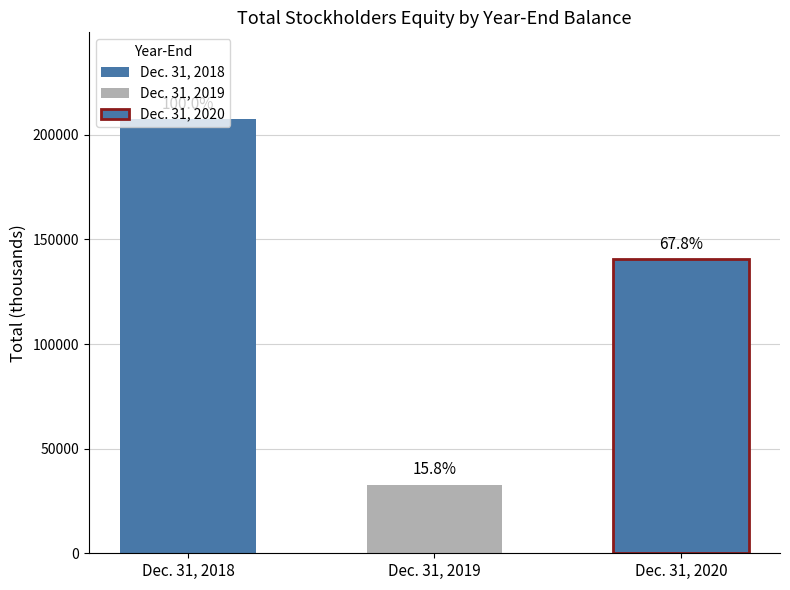

Which has a higher value, Dec. 31, 2018 or Dec. 31, 2019?

Dec. 31, 2018